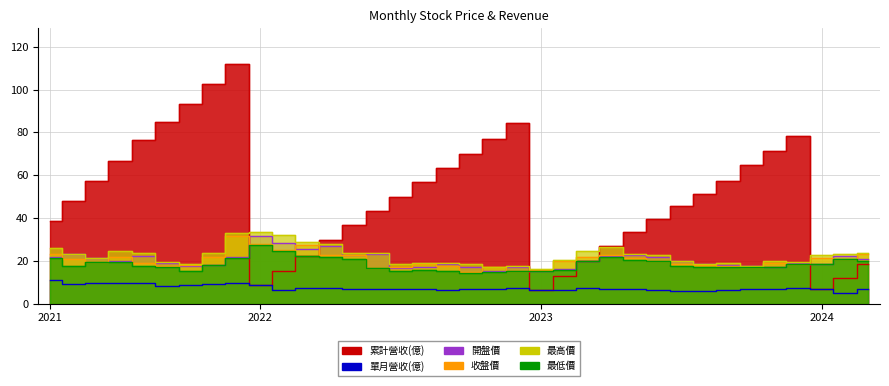

Which category has the lowest value in the 收盤價 series?

2022-10